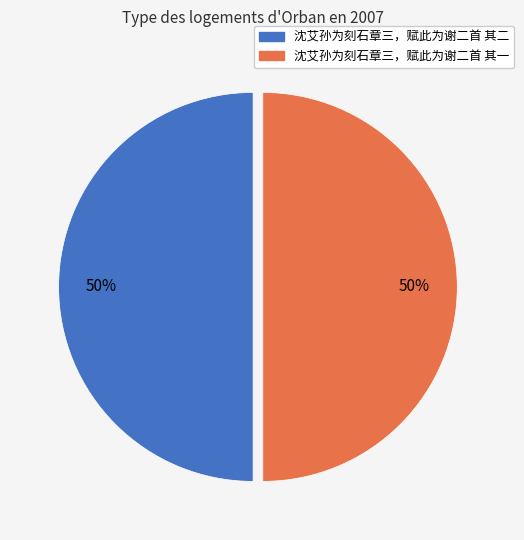

What is the ratio of the value at 沈艾孙为刻石章三，赋此为谢二首 其一 to the value at 沈艾孙为刻石章三，赋此为谢二首 其二?

1.0